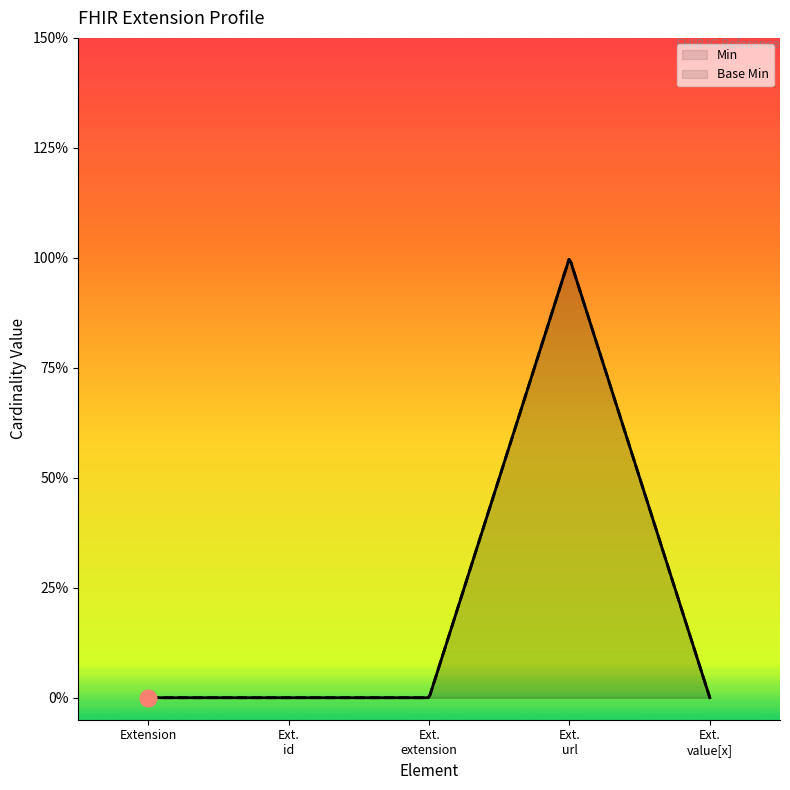

True or false: Min has a value of 1 at Extension.url.

False